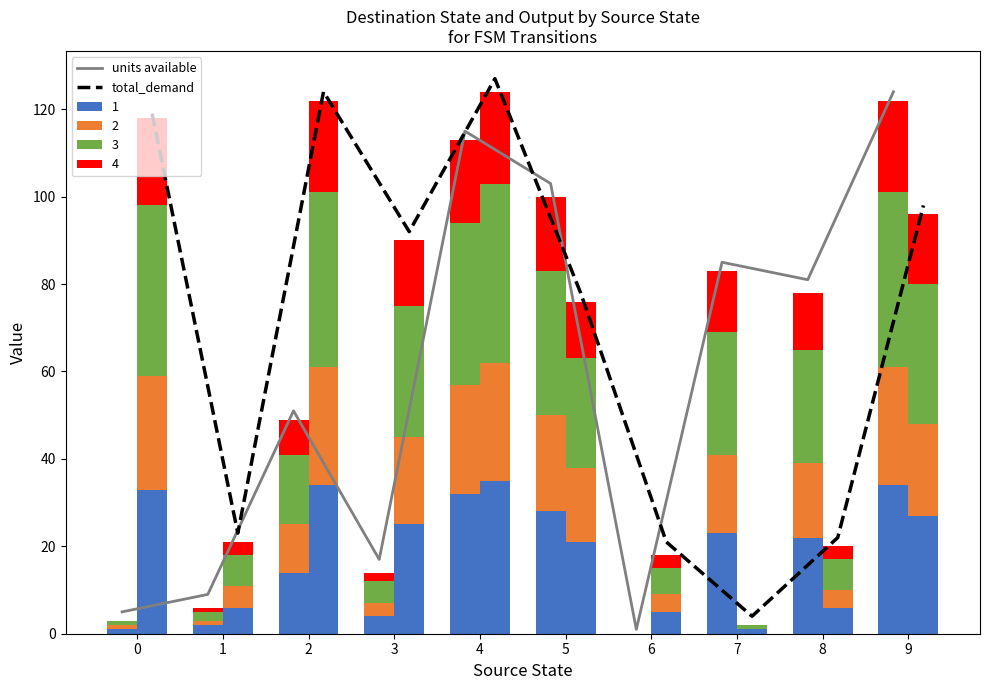

The units available (input a) series shows 28 at 3. True or false?

False